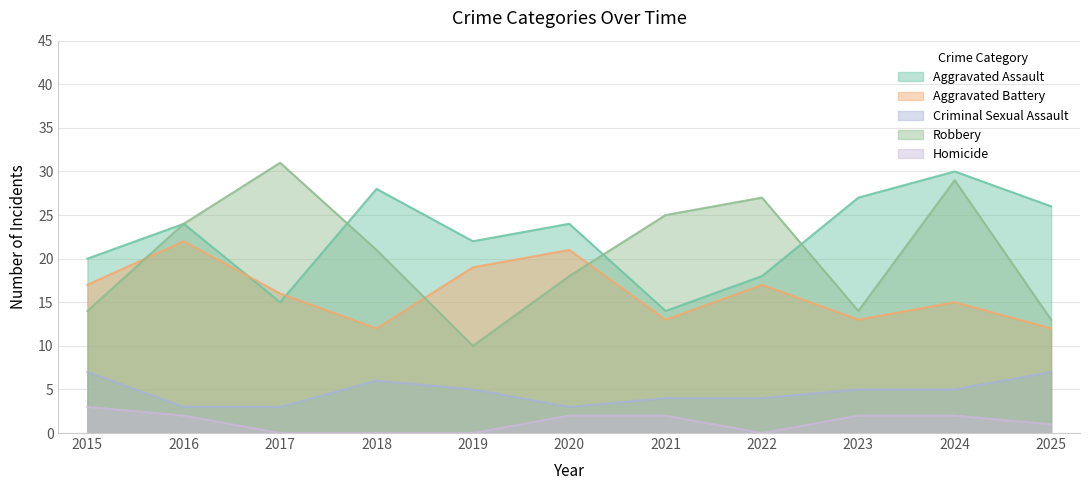

Rank the categories by Criminal Sexual Assault value from highest to lowest.

2015, 2025, 2018, 2019, 2023, 2024, 2021, 2022, 2016, 2017, 2020